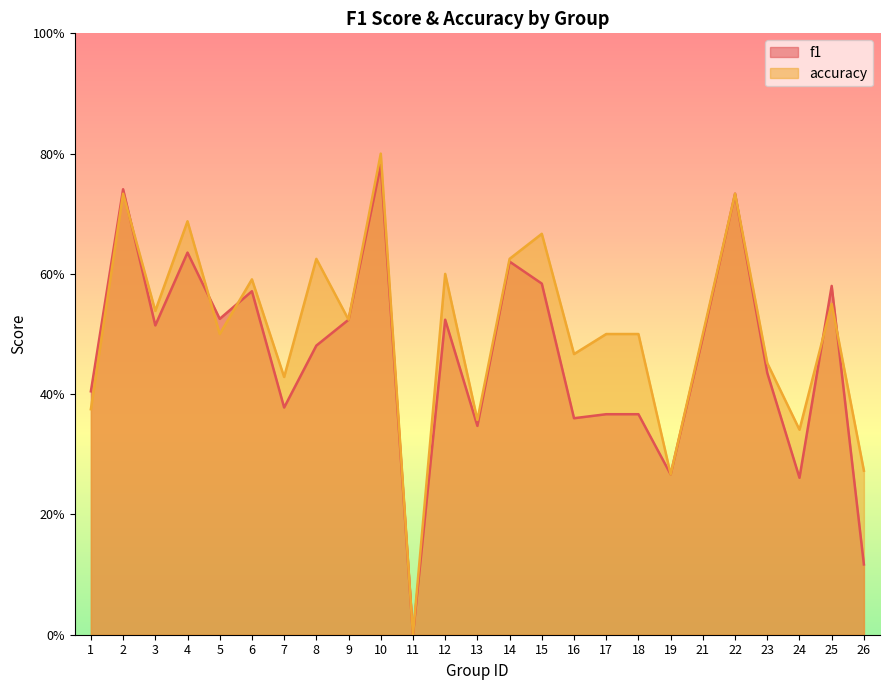

What is the total value across all series at 18?

0.9